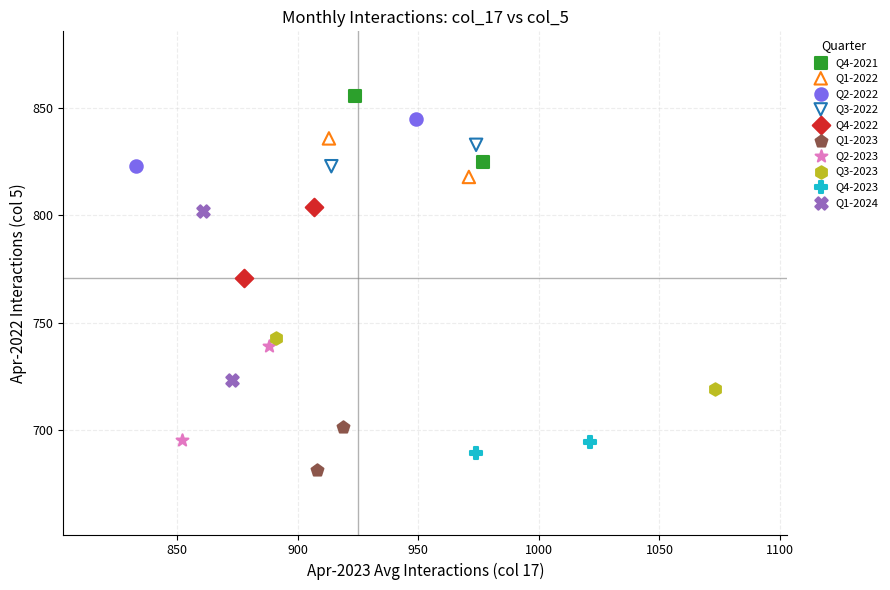

What are all the series names shown in the legend?

Q4-2021, Q1-2022, Q2-2022, Q3-2022, Q4-2022, Q1-2023, Q2-2023, Q3-2023, Q4-2023, Q1-2024